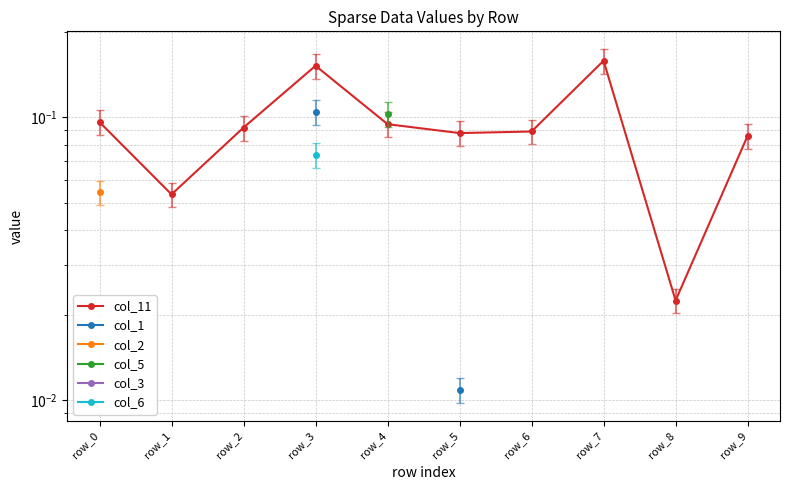

Which category has the lowest value in the col_5 series?

row_0